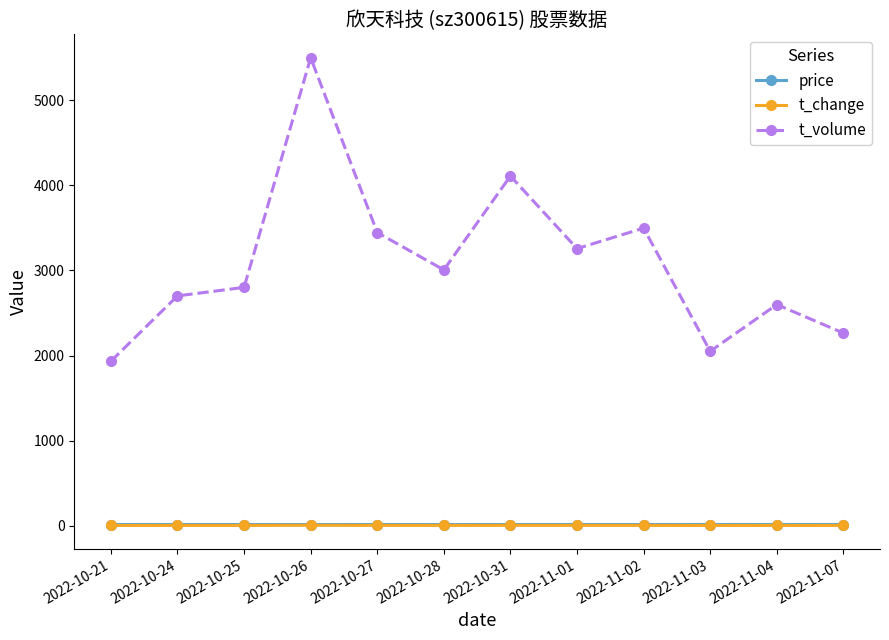

What is the value of the t_change point at the 9th from the left?

2.2